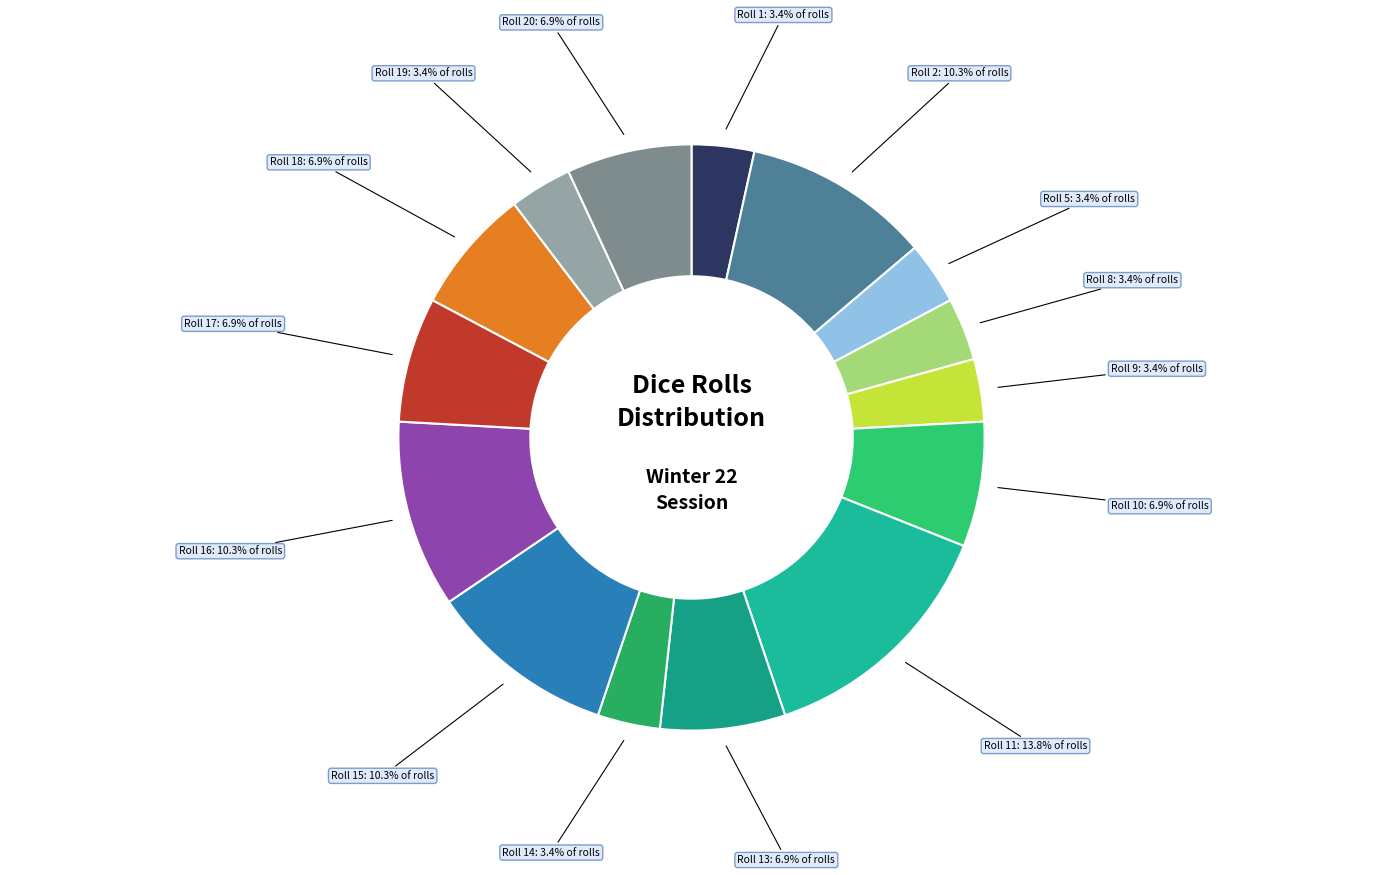

How much of the chart is everything except Roll 16?

89.7%